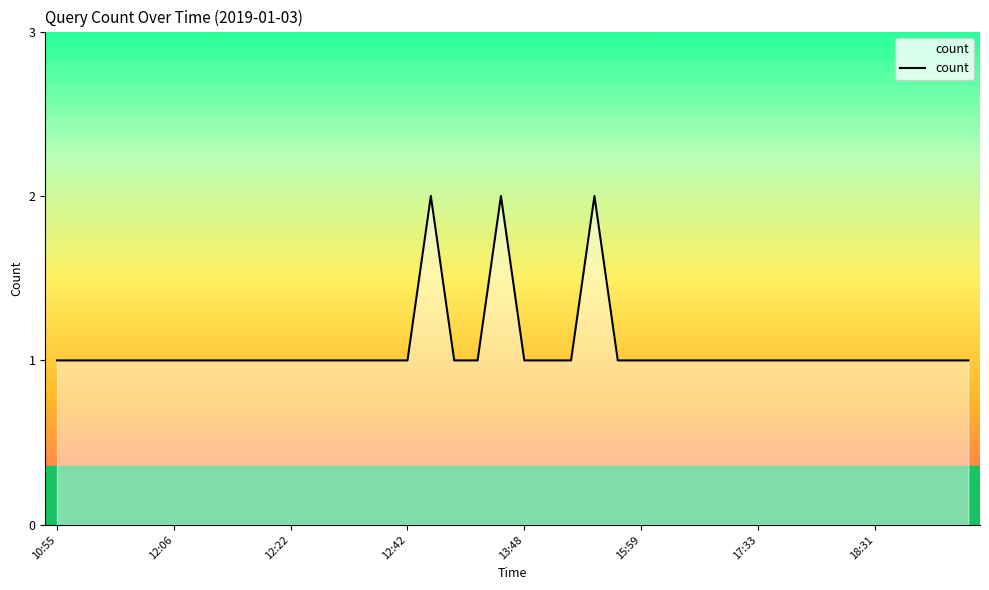

True or false: there are more than 0 points higher than both neighbors.

True